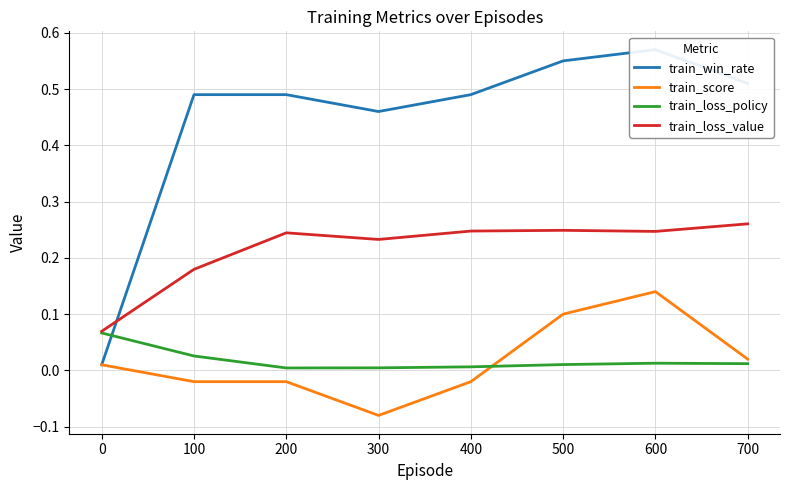

Which category has the highest value in the train_score series?

600